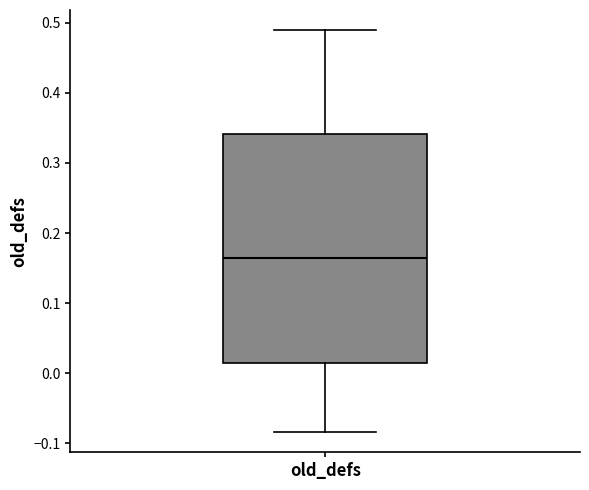

Transcribe this box plot: give where the median line is, the range the box spans, and where the two whiskers end, as read against the y-axis. The values are not printed on the chart, so give them approximately, as read against the axis.

median 0.16, box 0.01 to 0.34, whiskers -0.08 to 0.49